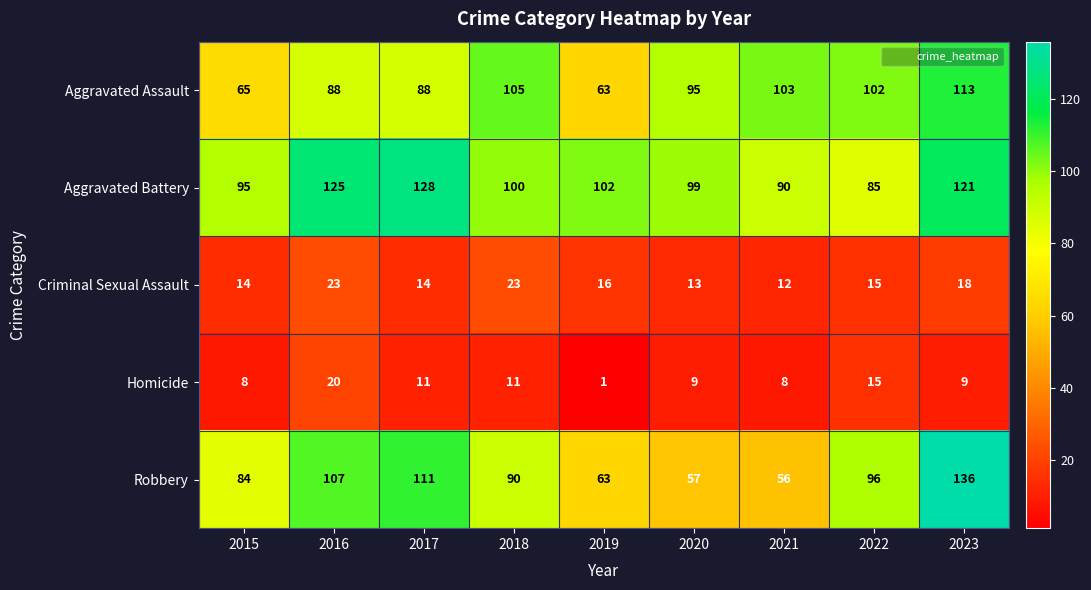

List the series in order of their peak value, lowest first.

Homicide, Criminal Sexual Assault, Aggravated Assault, Aggravated Battery, Robbery